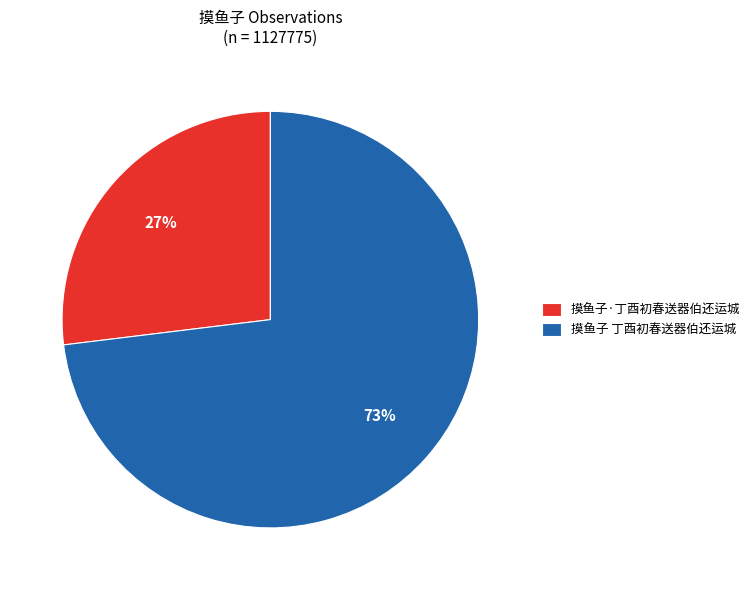

Which slice is the largest?

摸鱼子 丁酉初春送器伯还运城